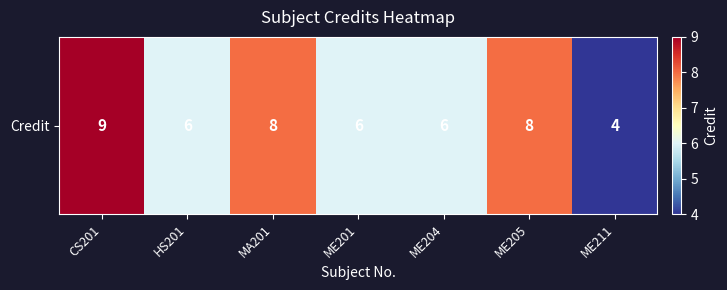

Count the number of values greater than 6.

3